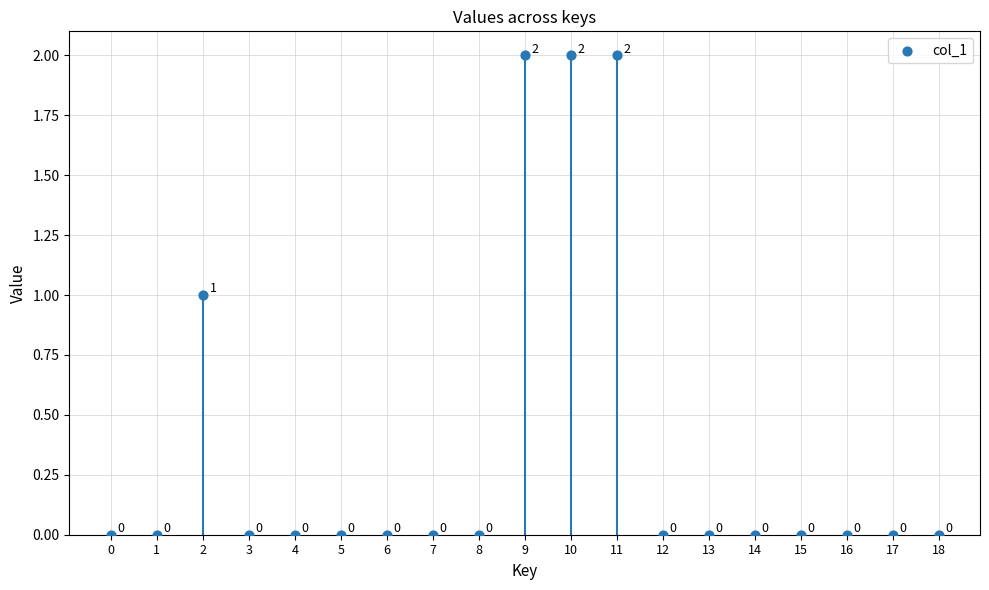

Count the number of points in this scatter plot.

19